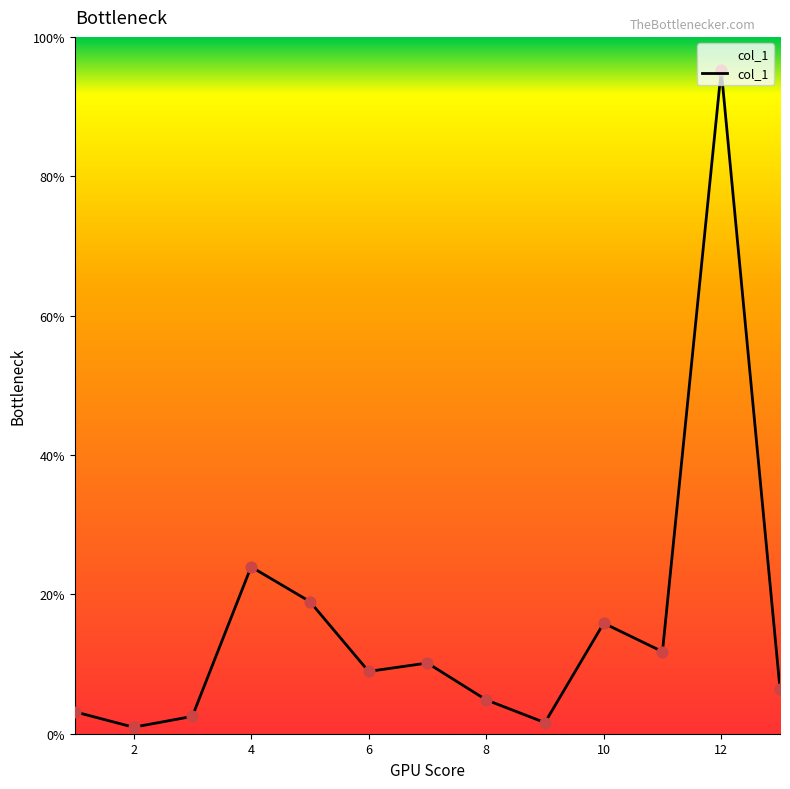

Does the chart have visible grid lines?

No